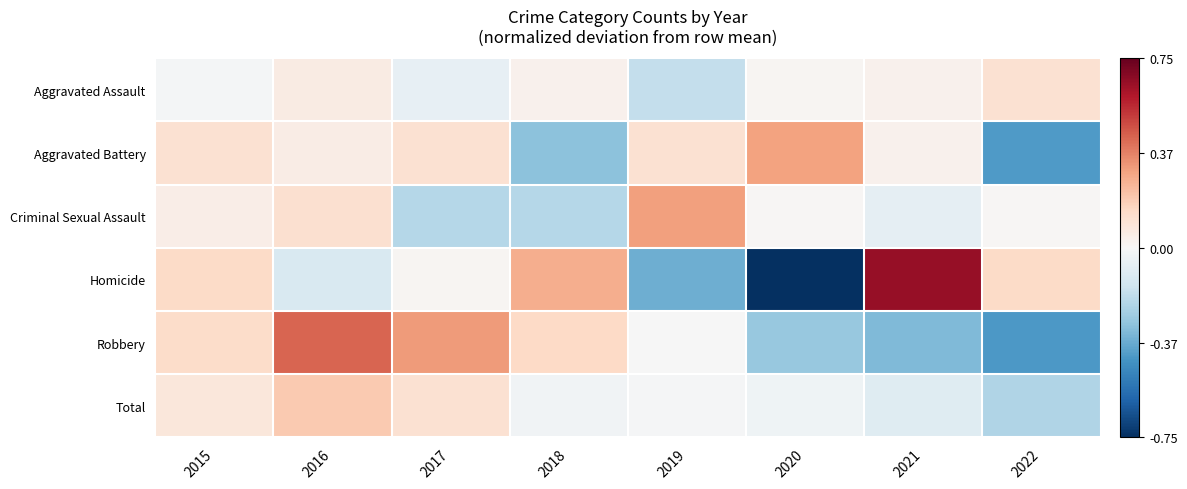

Reading left to right, list all the values displayed in this chart.

Aggravated Assault: 2015=-0.0	2016=0.1	2017=-0.1	2018=0.0	2019=-0.2	2020=0.0	2021=0.0	2022=0.1
Aggravated Battery: 2015=0.1	2016=0.1	2017=0.1	2018=-0.3	2019=0.1	2020=0.3	2021=0.0	2022=-0.4
Criminal Sexual Assault: 2015=0.0	2016=0.1	2017=-0.2	2018=-0.2	2019=0.3	2020=0.0	2021=-0.1	2022=0.0
Homicide: 2015=0.1	2016=-0.1	2017=0.0	2018=0.3	2019=-0.4	2020=-0.7	2021=0.7	2022=0.1
Robbery: 2015=0.1	2016=0.4	2017=0.3	2018=0.1	2019=-0.0	2020=-0.3	2021=-0.3	2022=-0.4
Total: 2015=0.1	2016=0.2	2017=0.1	2018=-0.0	2019=-0.0	2020=-0.0	2021=-0.1	2022=-0.2